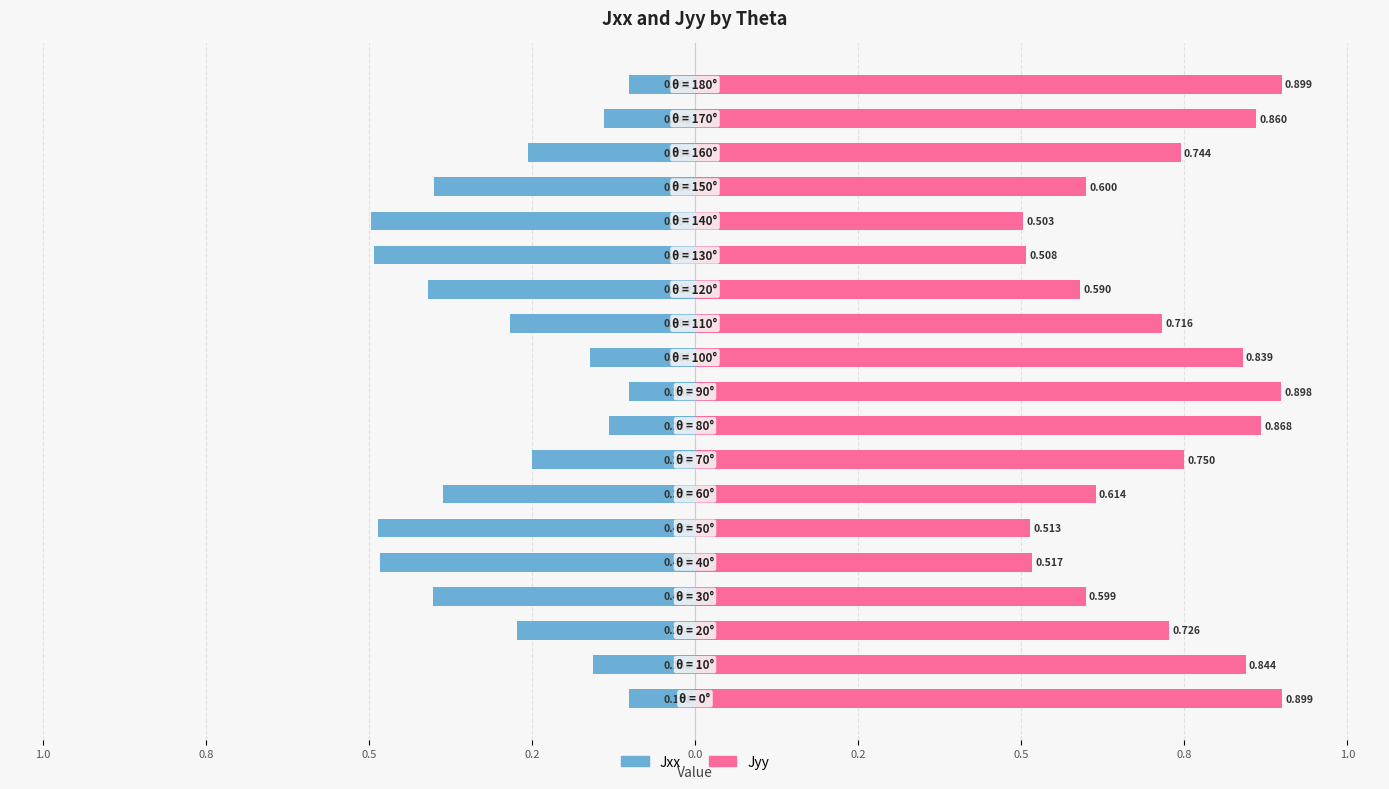

True or false: Jyy has a value of 0.7 at 11.

True